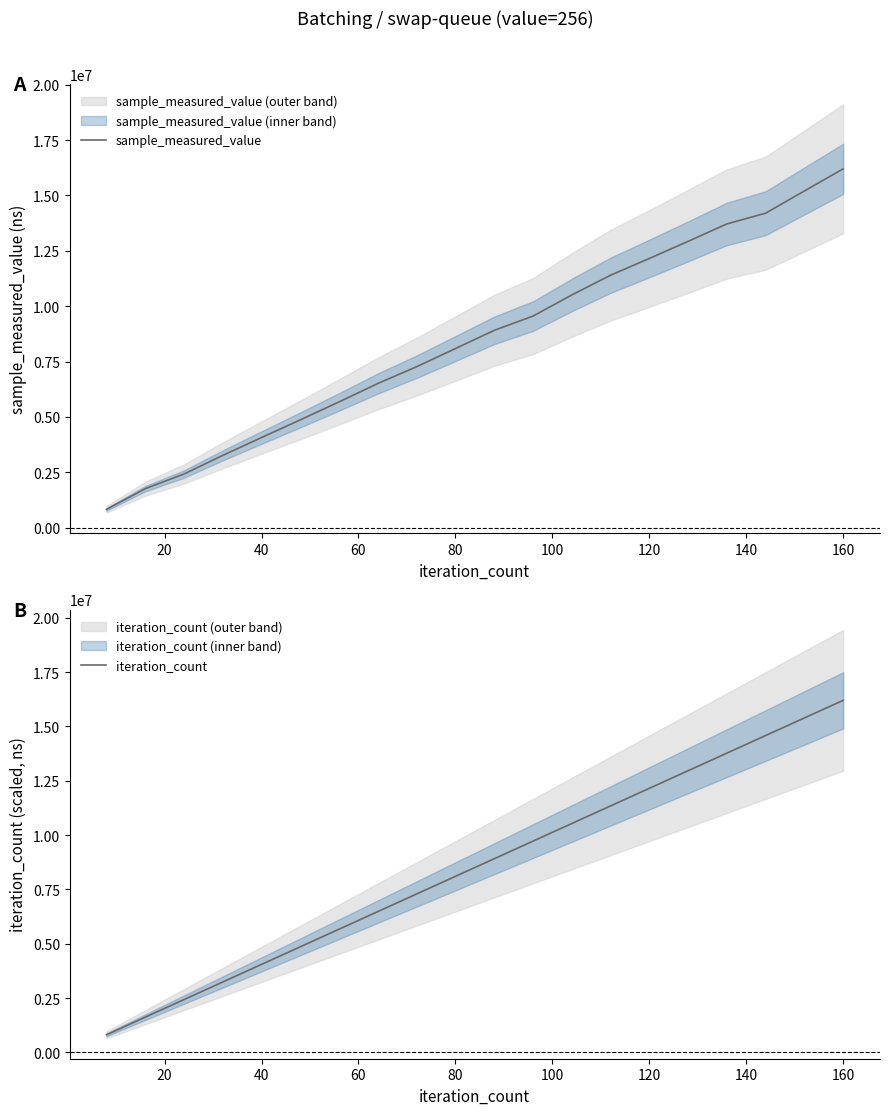

How many times do sample_measured_value and iteration_count cross each other?

5